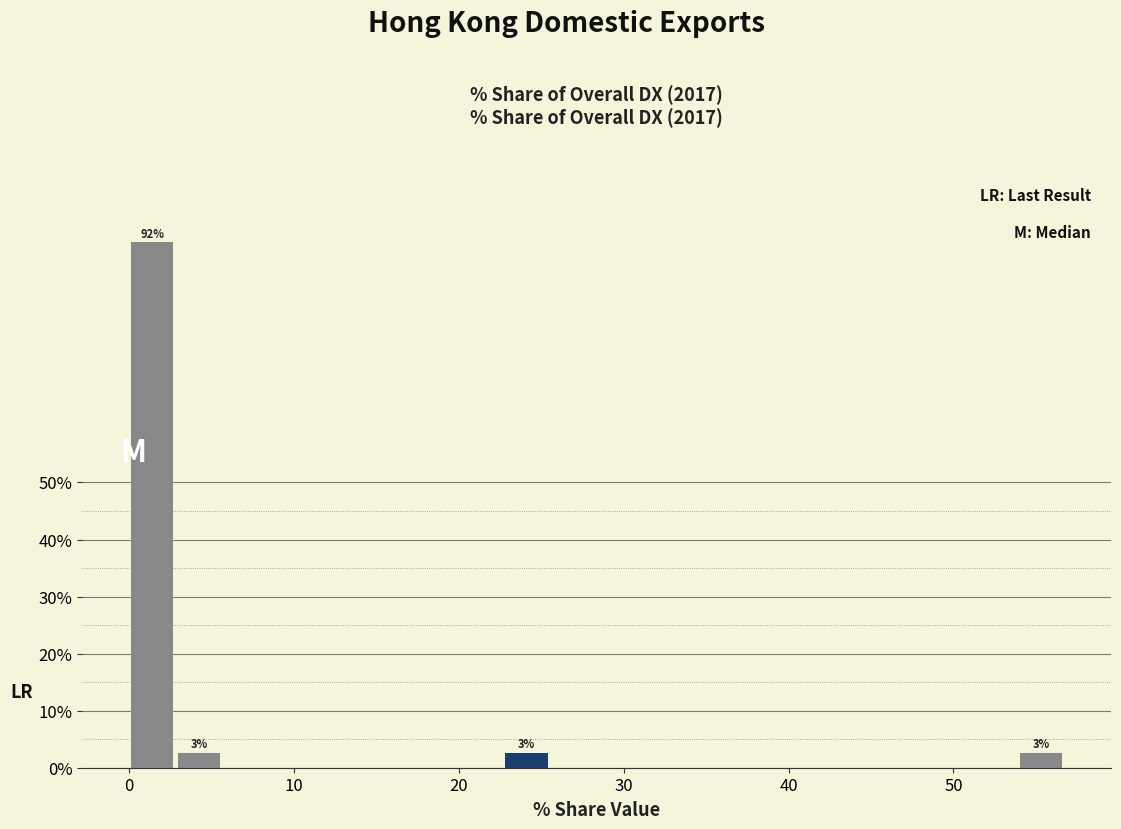

Read against the x-axis, roughly where is the centre of the tallest bar?

1